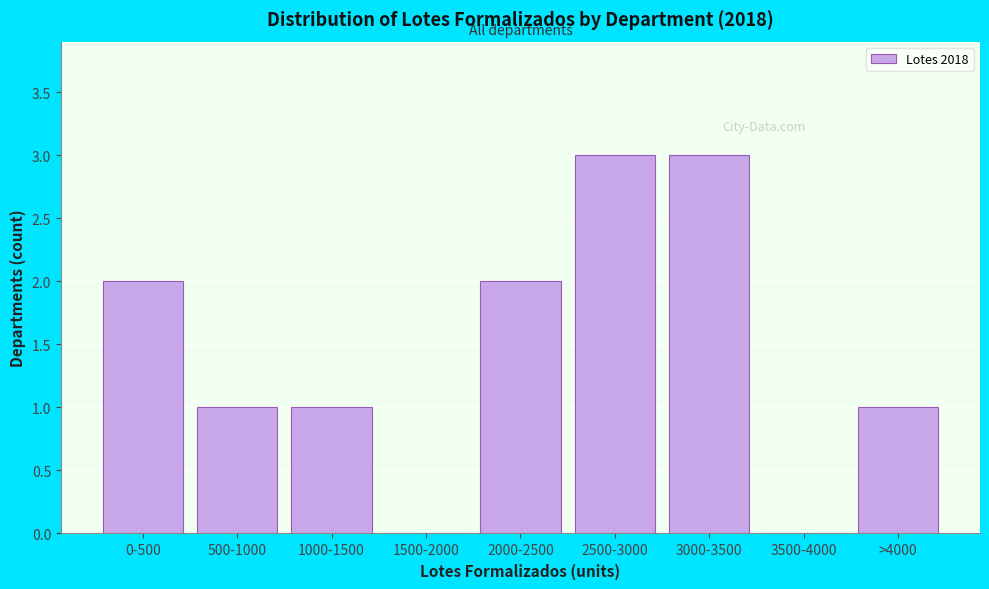

Reading right to left, transcribe all the data shown in this chart.

>4000=1	3500-4000=0	3000-3500=3	2500-3000=3	2000-2500=2	1500-2000=0	1000-1500=1	500-1000=1	0-500=2